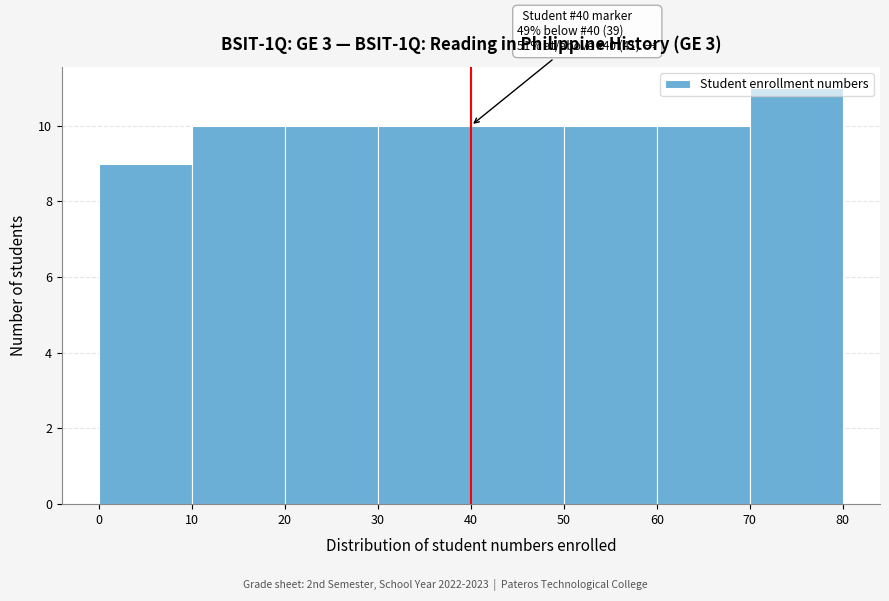

Over which range of the x-axis is the bar tallest?

70 to 80